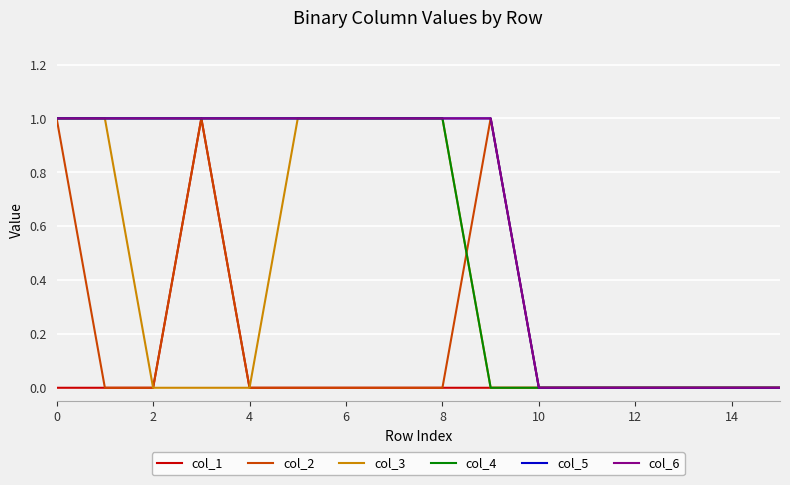

What is the average value of the col_6 series?

1